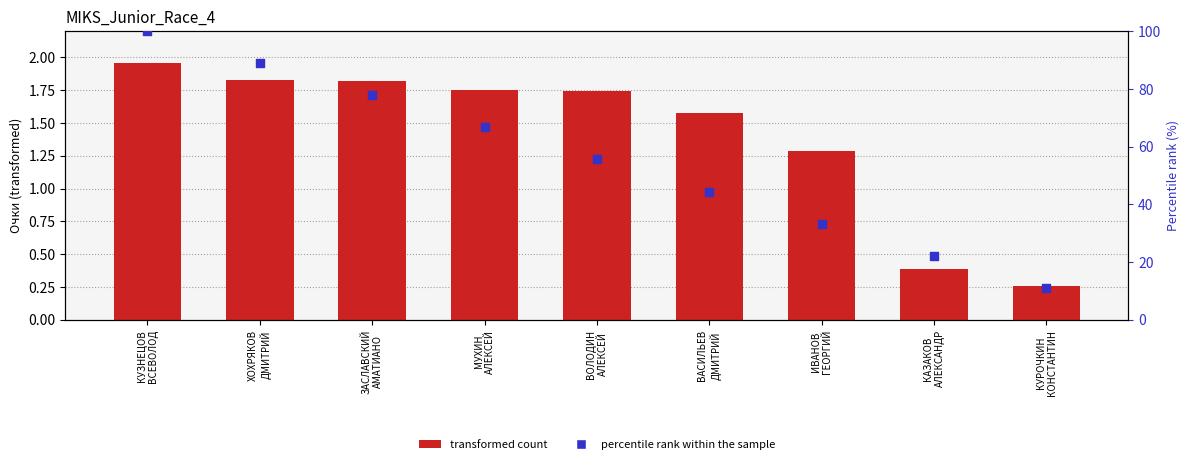

Which series has the largest total across all categories?

percentile rank within the sample